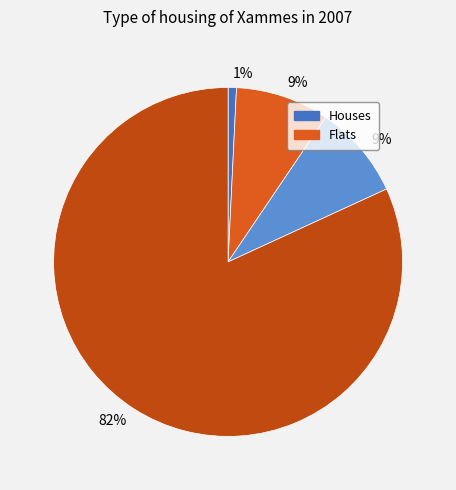

To the nearest percent, what is the difference between the largest and smallest slice percentages?

81%